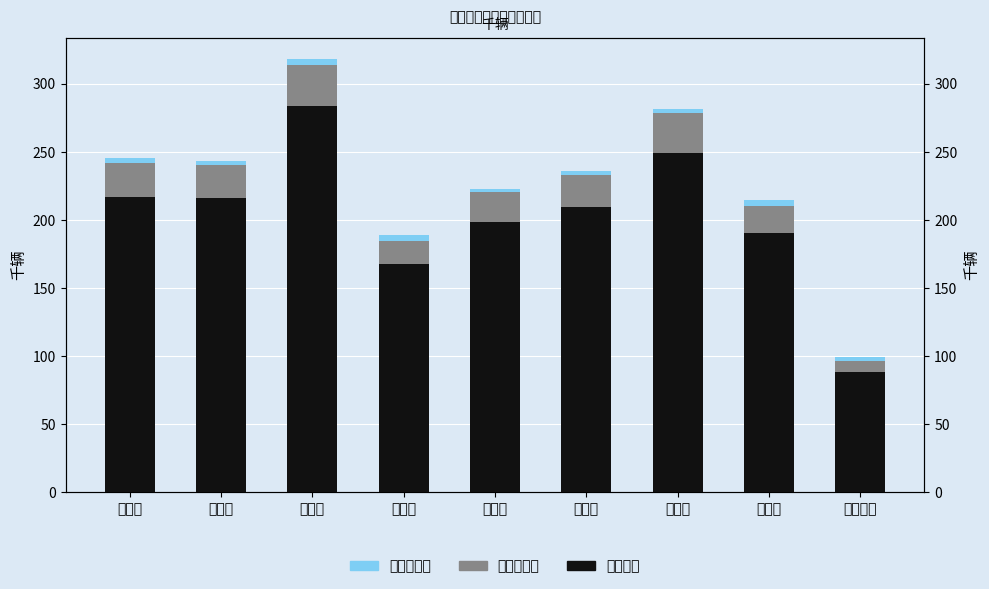

Which category has the highest value across all series?

西四环